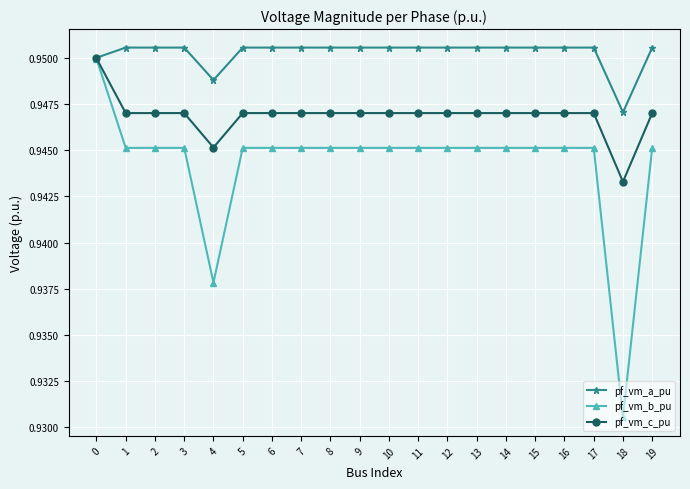

What is the sum of all pf_vm_c_pu values?

18.9